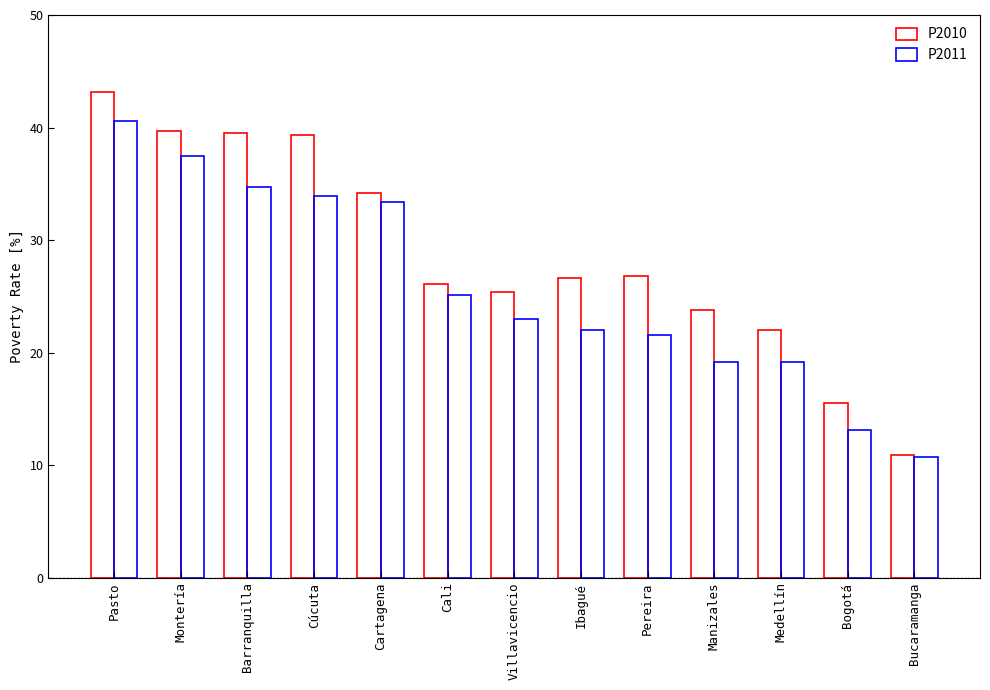

What is the label of the 8th bar from the left?

Ibagué